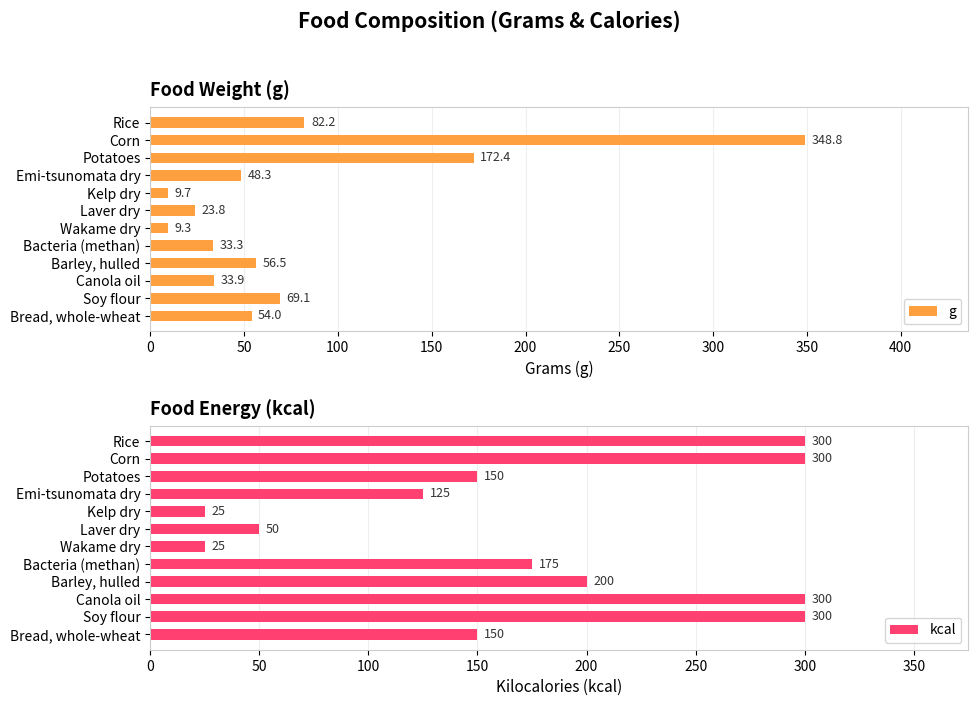

At which label does g reach its peak?

Corn